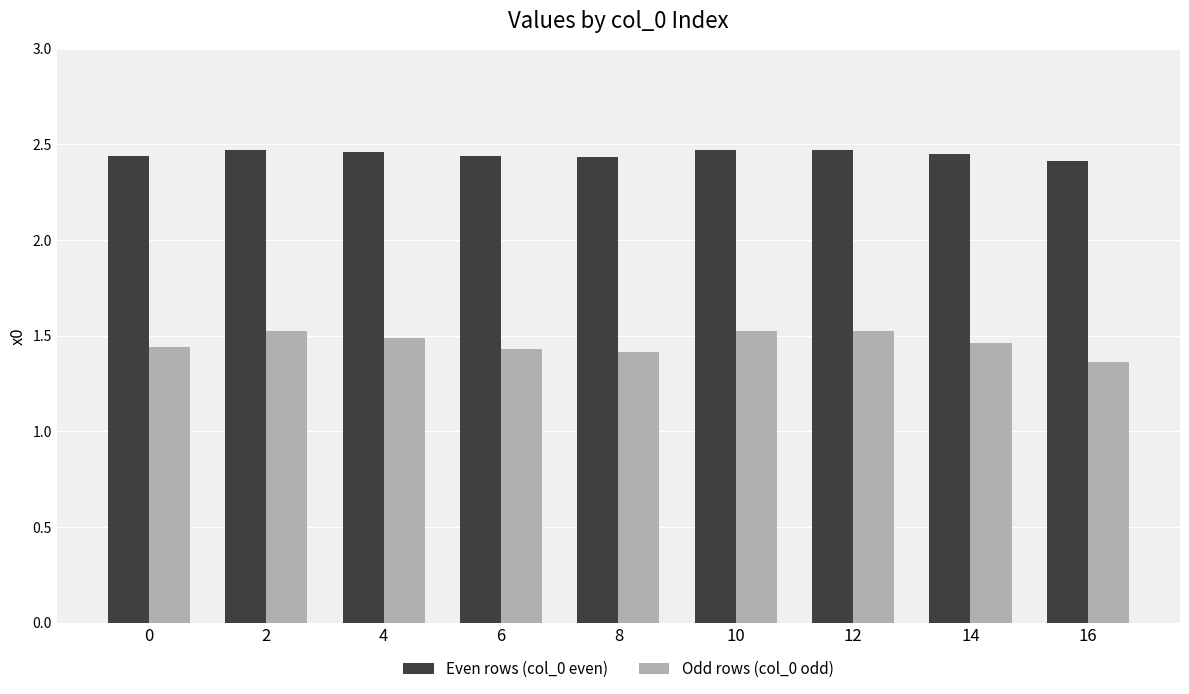

What is the sum of all Even rows (col_0 even) values?

22.0